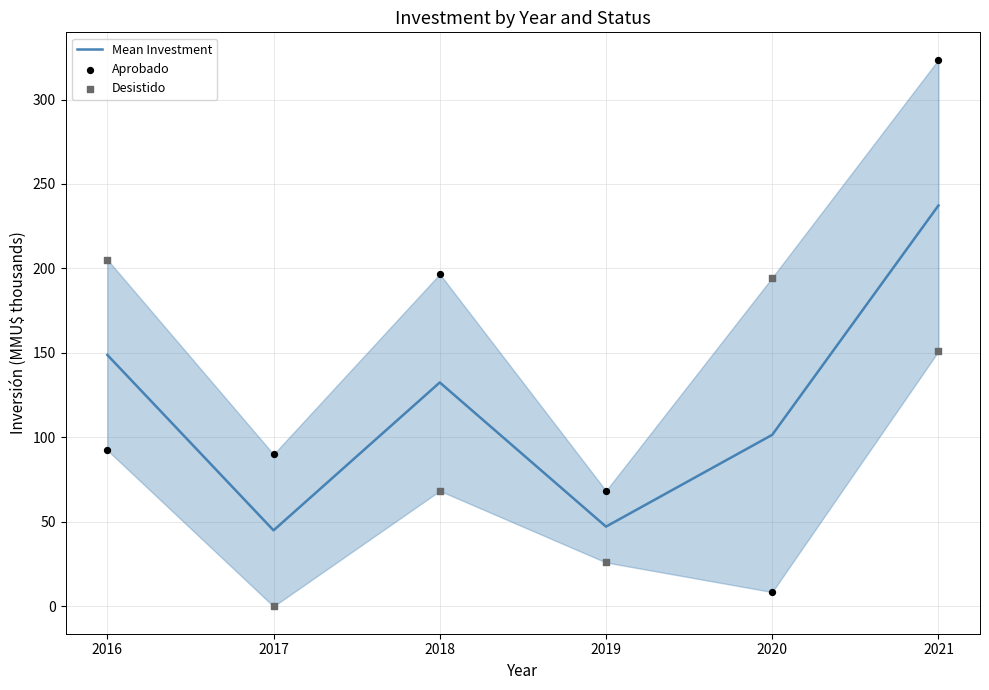

Is the value of Mean Investment at 2020 greater than the value of Desistido at 2016?

No